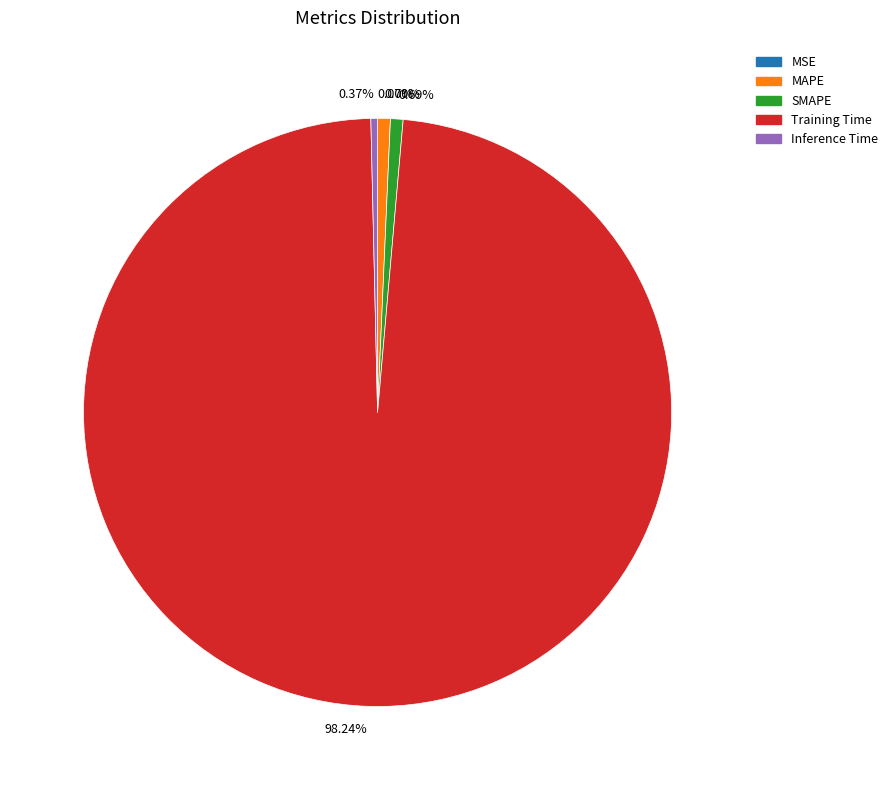

Between 0.70% and 98.24%, which is larger?

98.24%